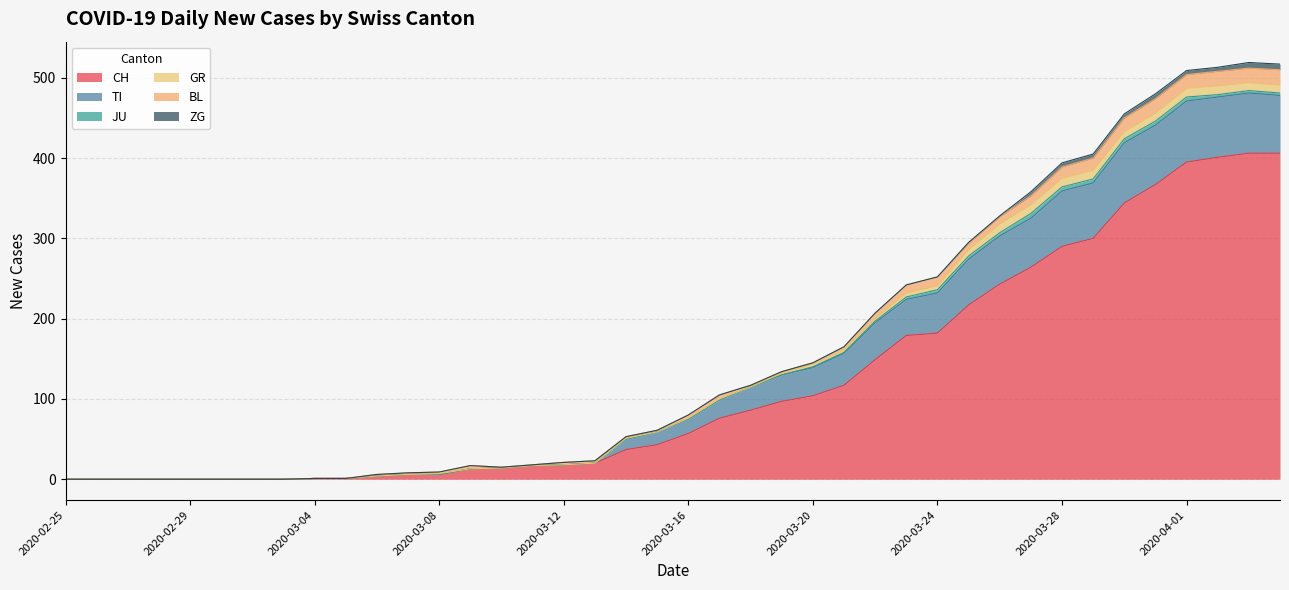

True or false: CH and ZG cross at least once.

False